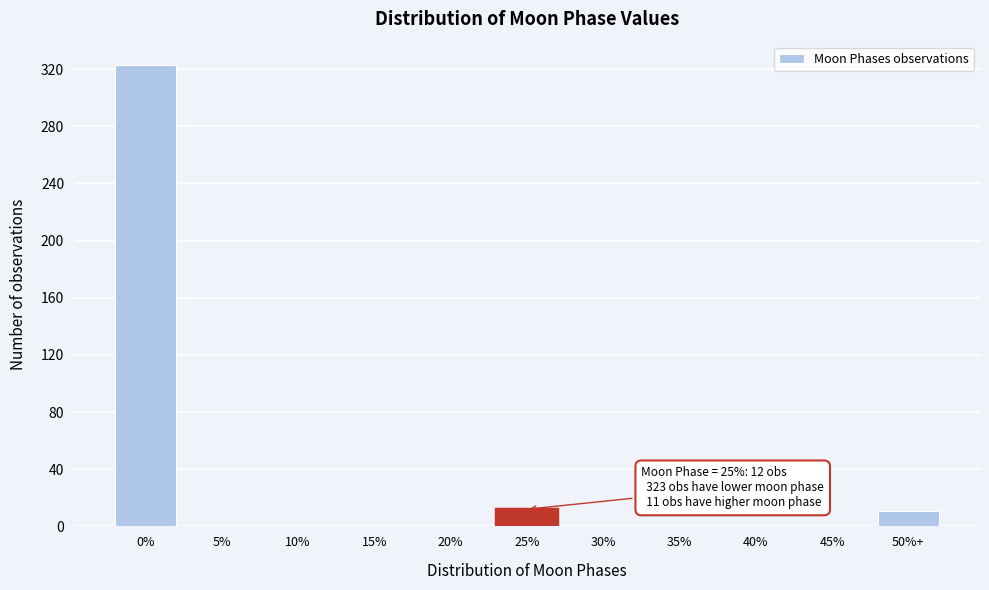

What is the change in value from 25% to 40%?

-12